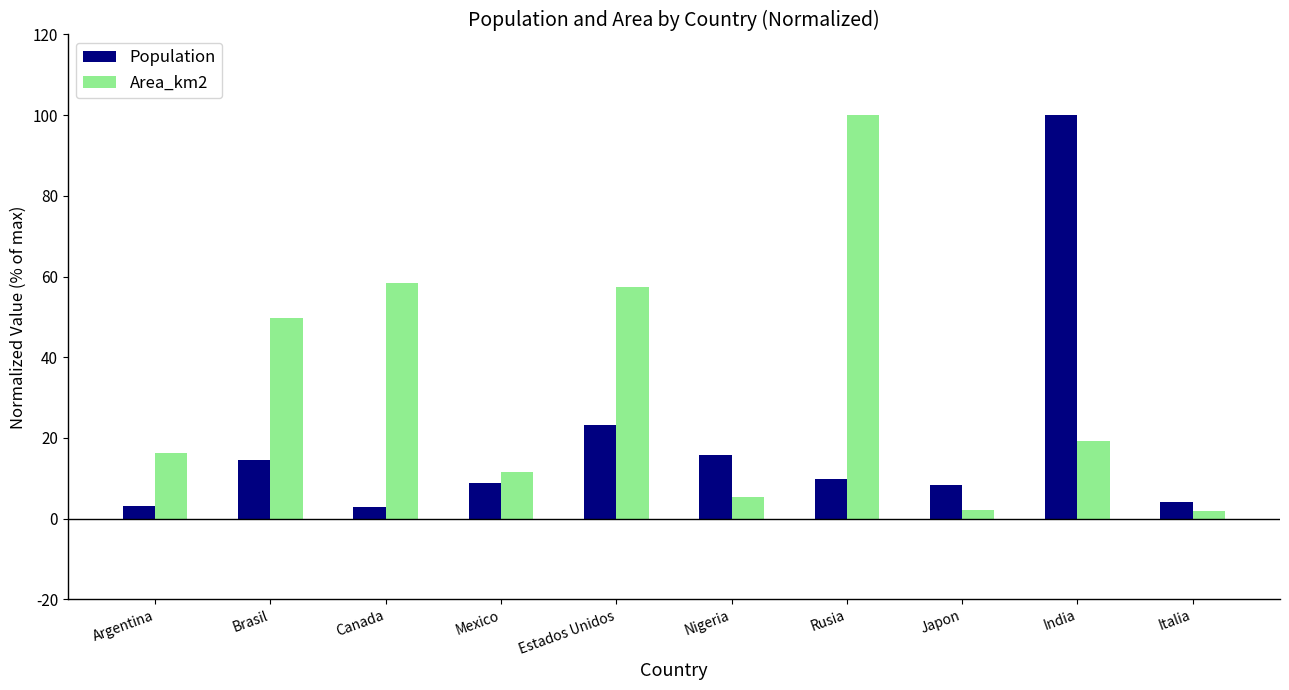

True or false: Area_km2 has a value of 19.2 at India.

True